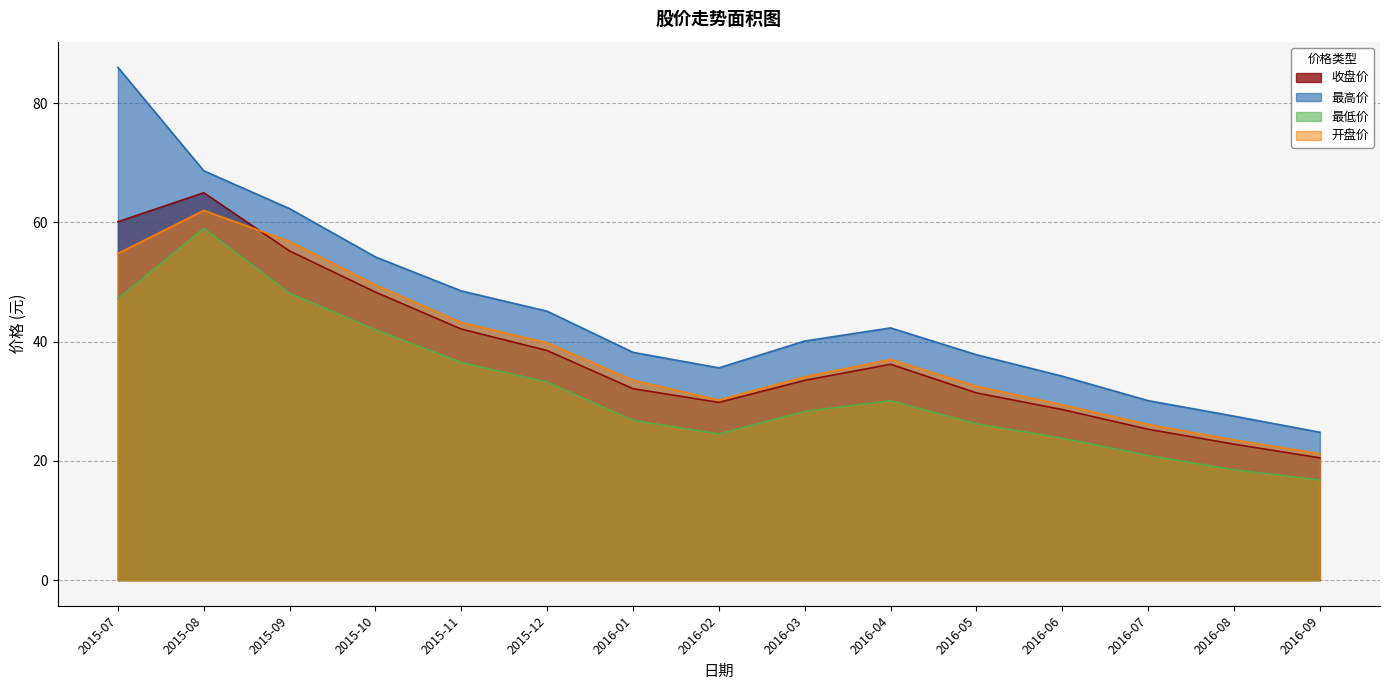

What is the label of the 5th point from the right?

2016-05